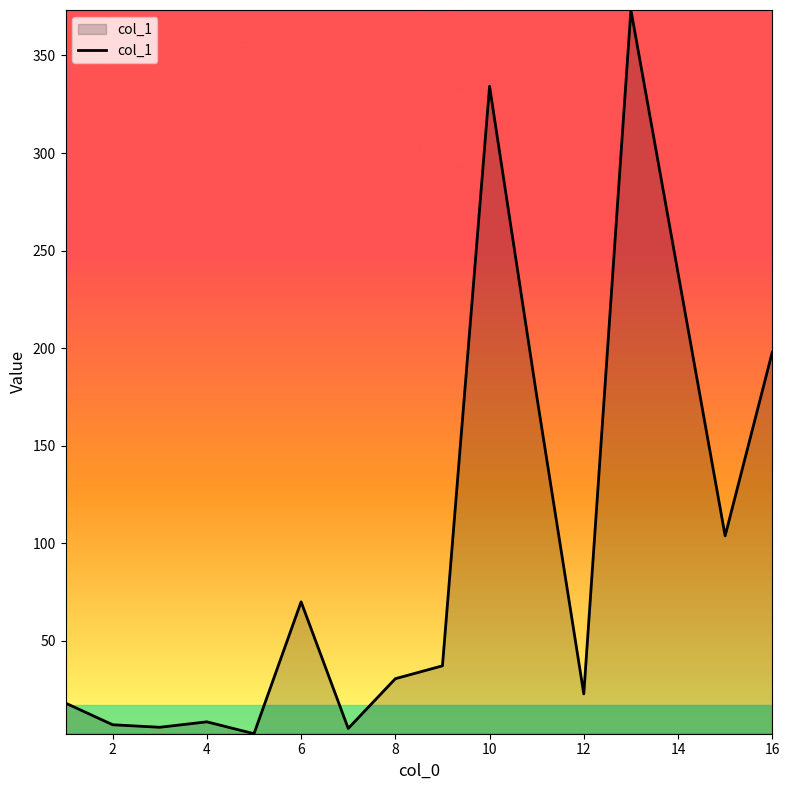

What is the sum of all values?

1392.2